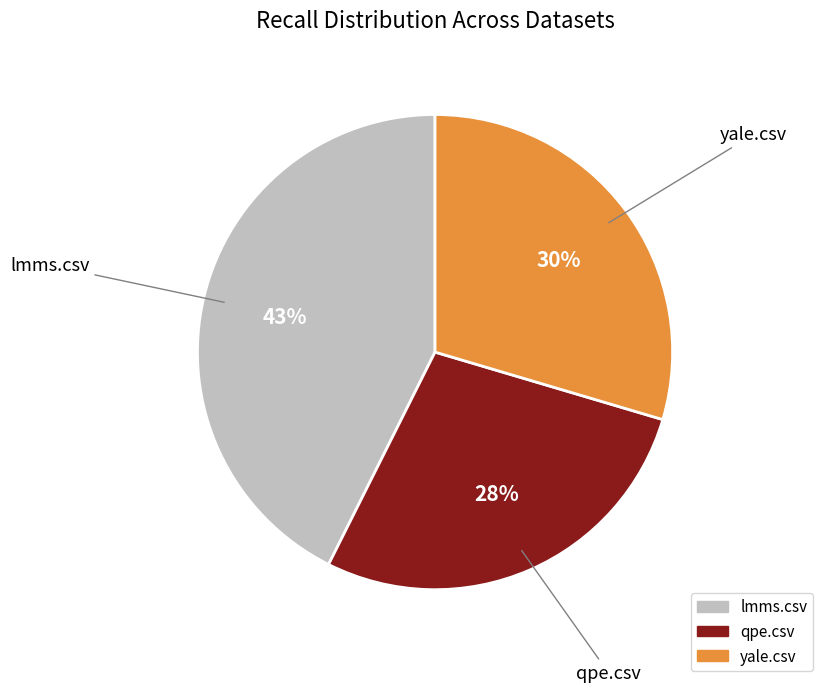

To the nearest percent, what is the combined percentage of yale.csv and lmms.csv?

72%